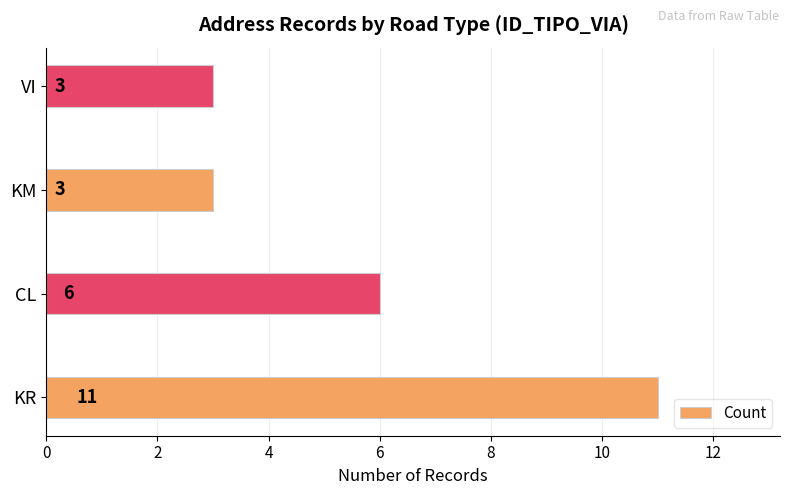

How many values are between 3 and 11?

4